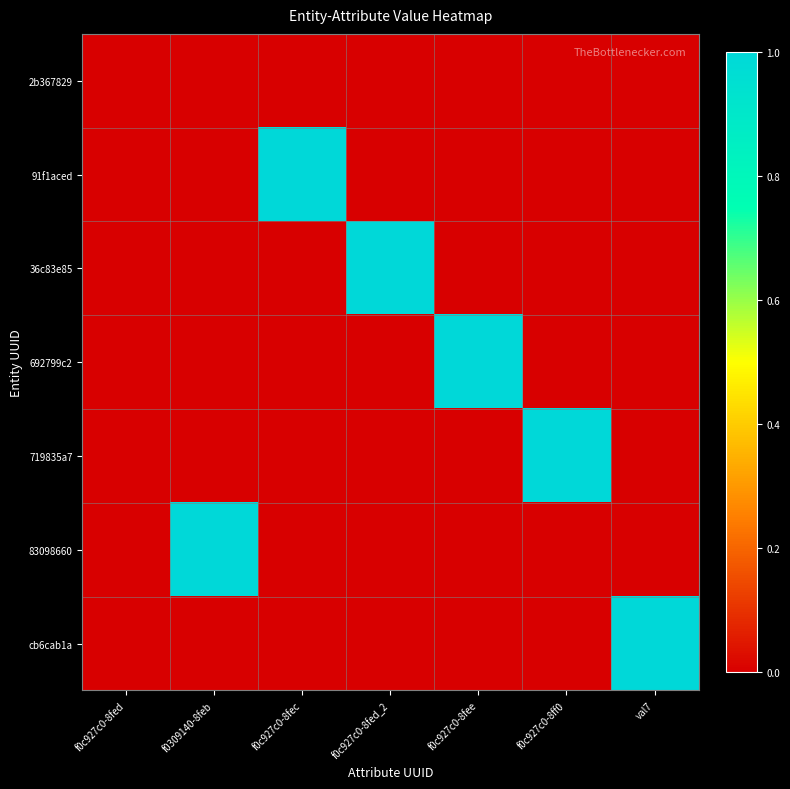

Which label corresponds to the smallest value in the chart?

f0c927c0-8fed